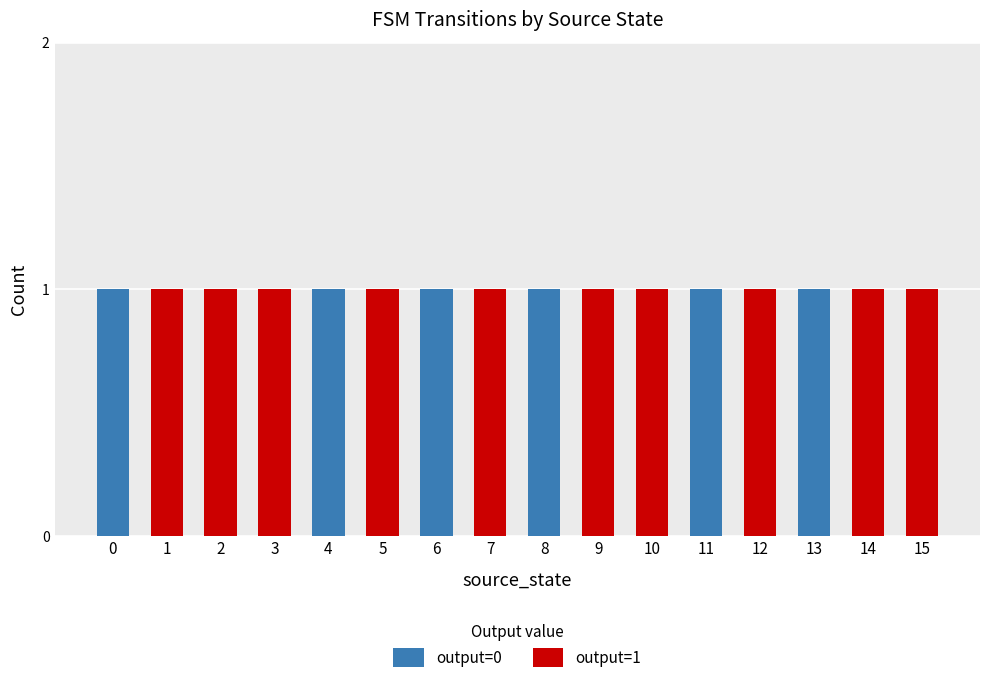

True or false: output=0 has a value of 0 at 1.

True